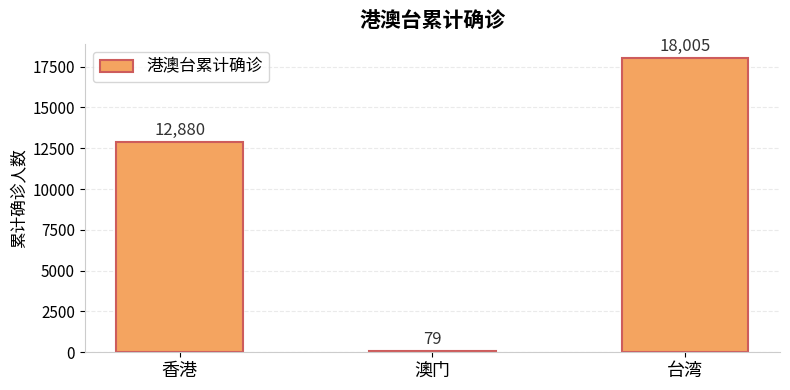

What is the smallest value displayed?

79